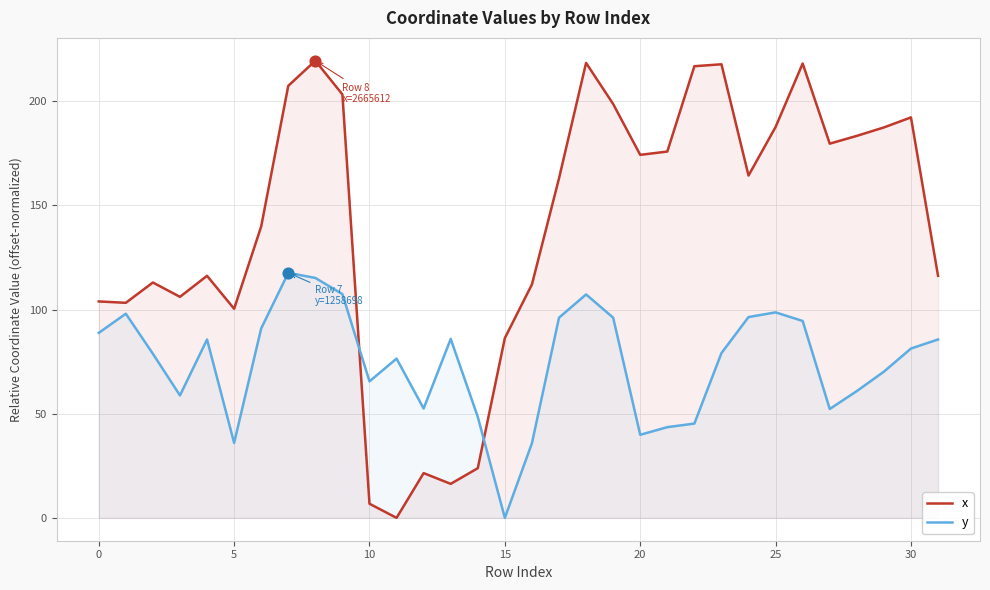

What are all the series names shown in the legend?

x, y